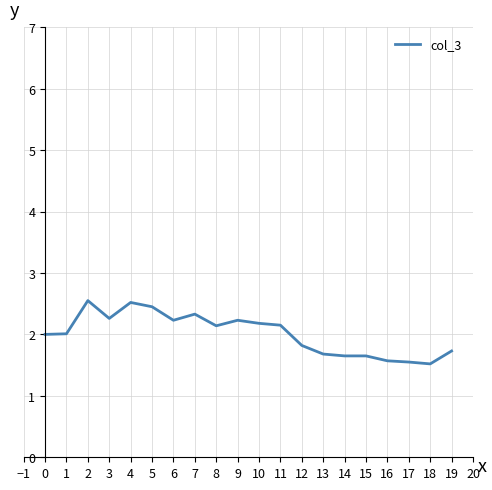

What is the smallest value displayed?

1.5